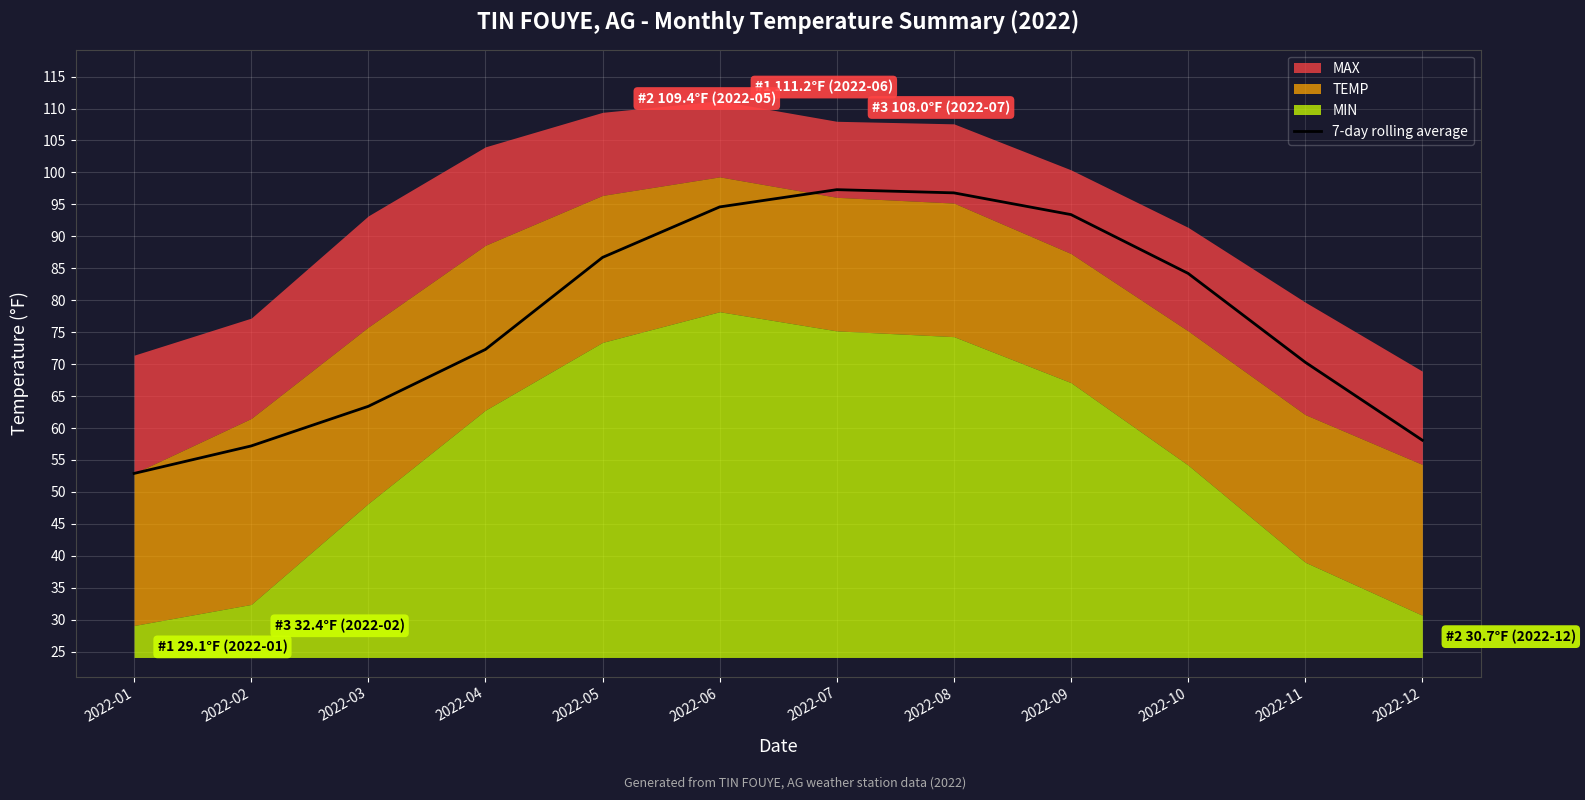

Rank the categories by value from lowest to highest.

2022-01, 2022-02, 2022-12, 2022-03, 2022-11, 2022-04, 2022-10, 2022-05, 2022-09, 2022-06, 2022-08, 2022-07